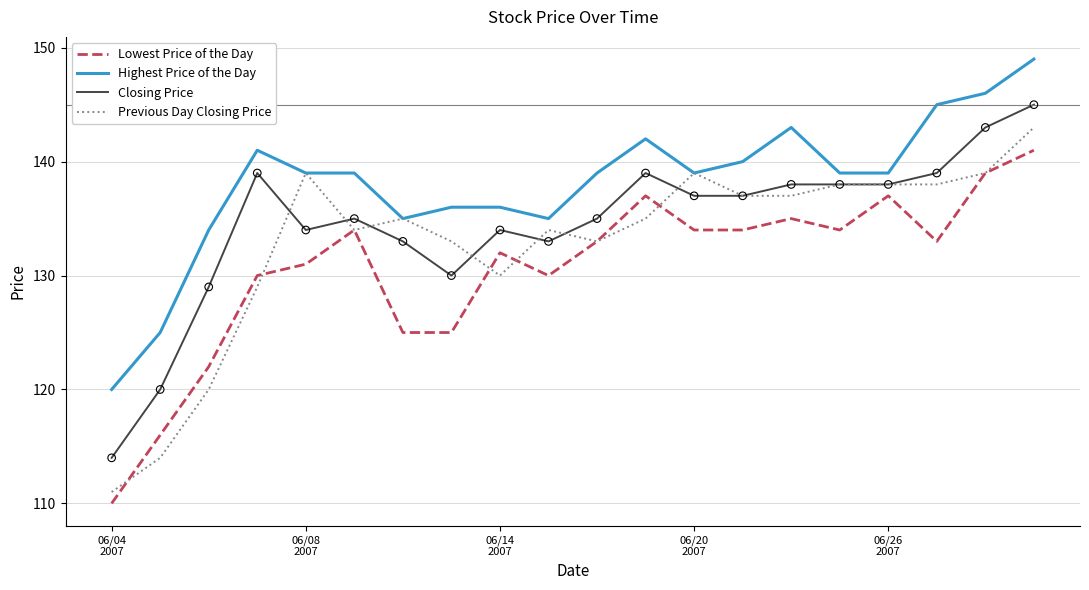

At how many categories does at least one series exceed 118?

20